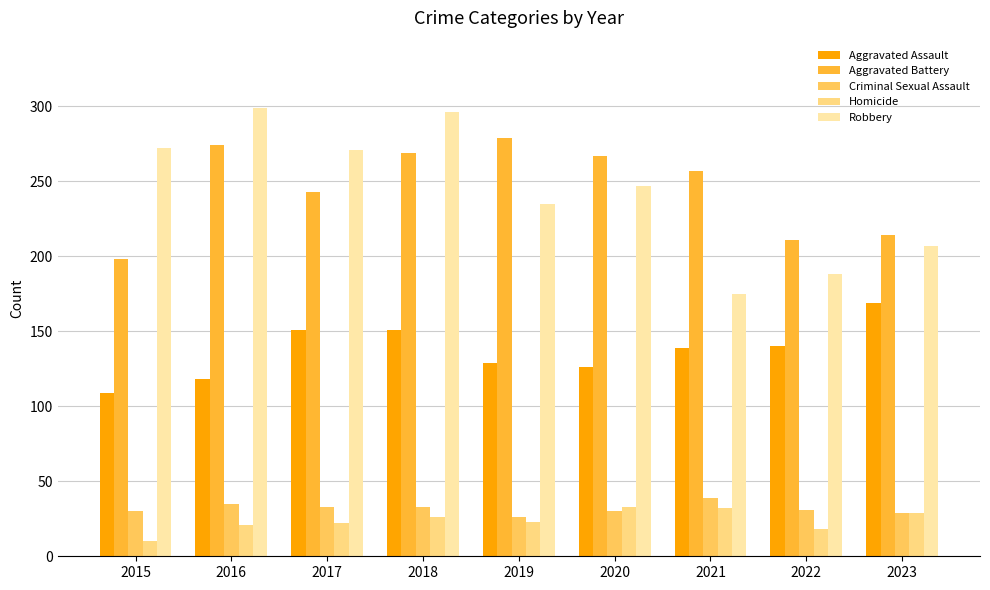

Which category has the highest value in the Aggravated Assault series?

2023